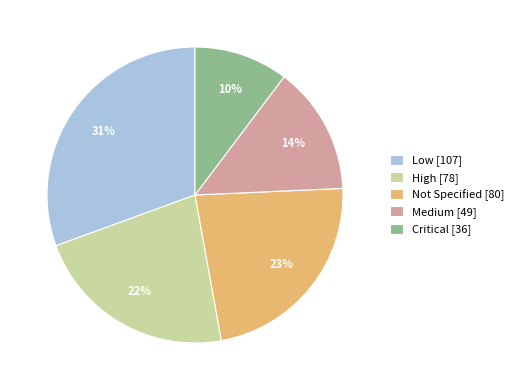

Does any single category account for the majority?

No